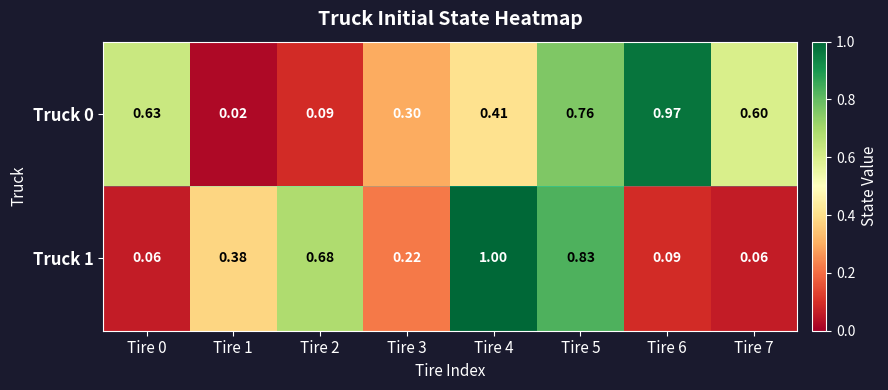

How many data points does each series have?

8